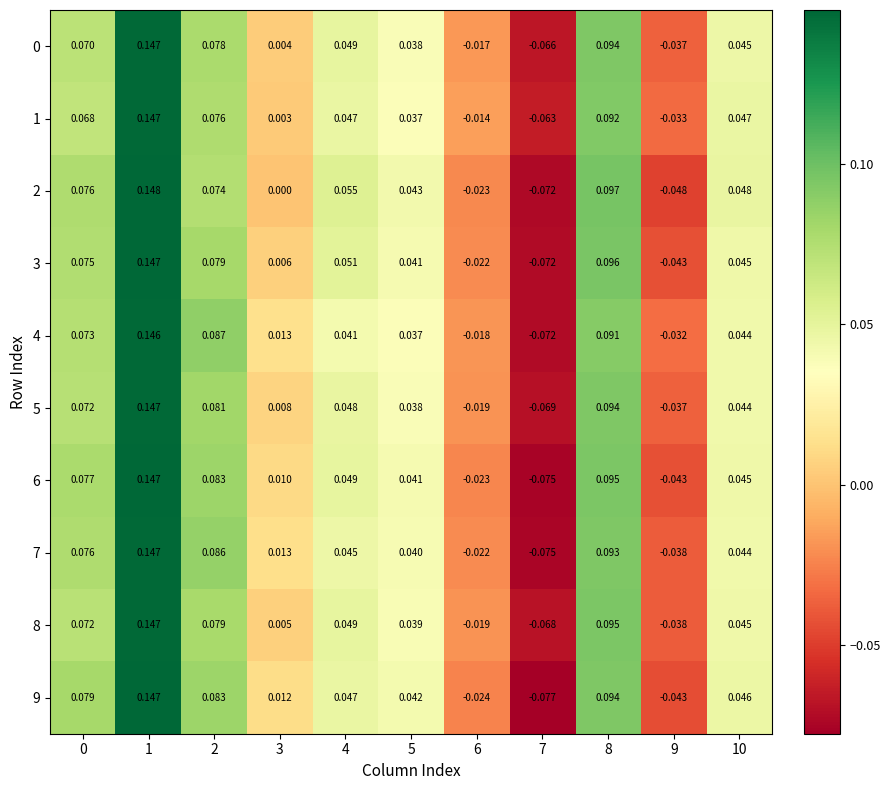

Is the value of 0 at 7 greater than the value of 2 at 10?

No